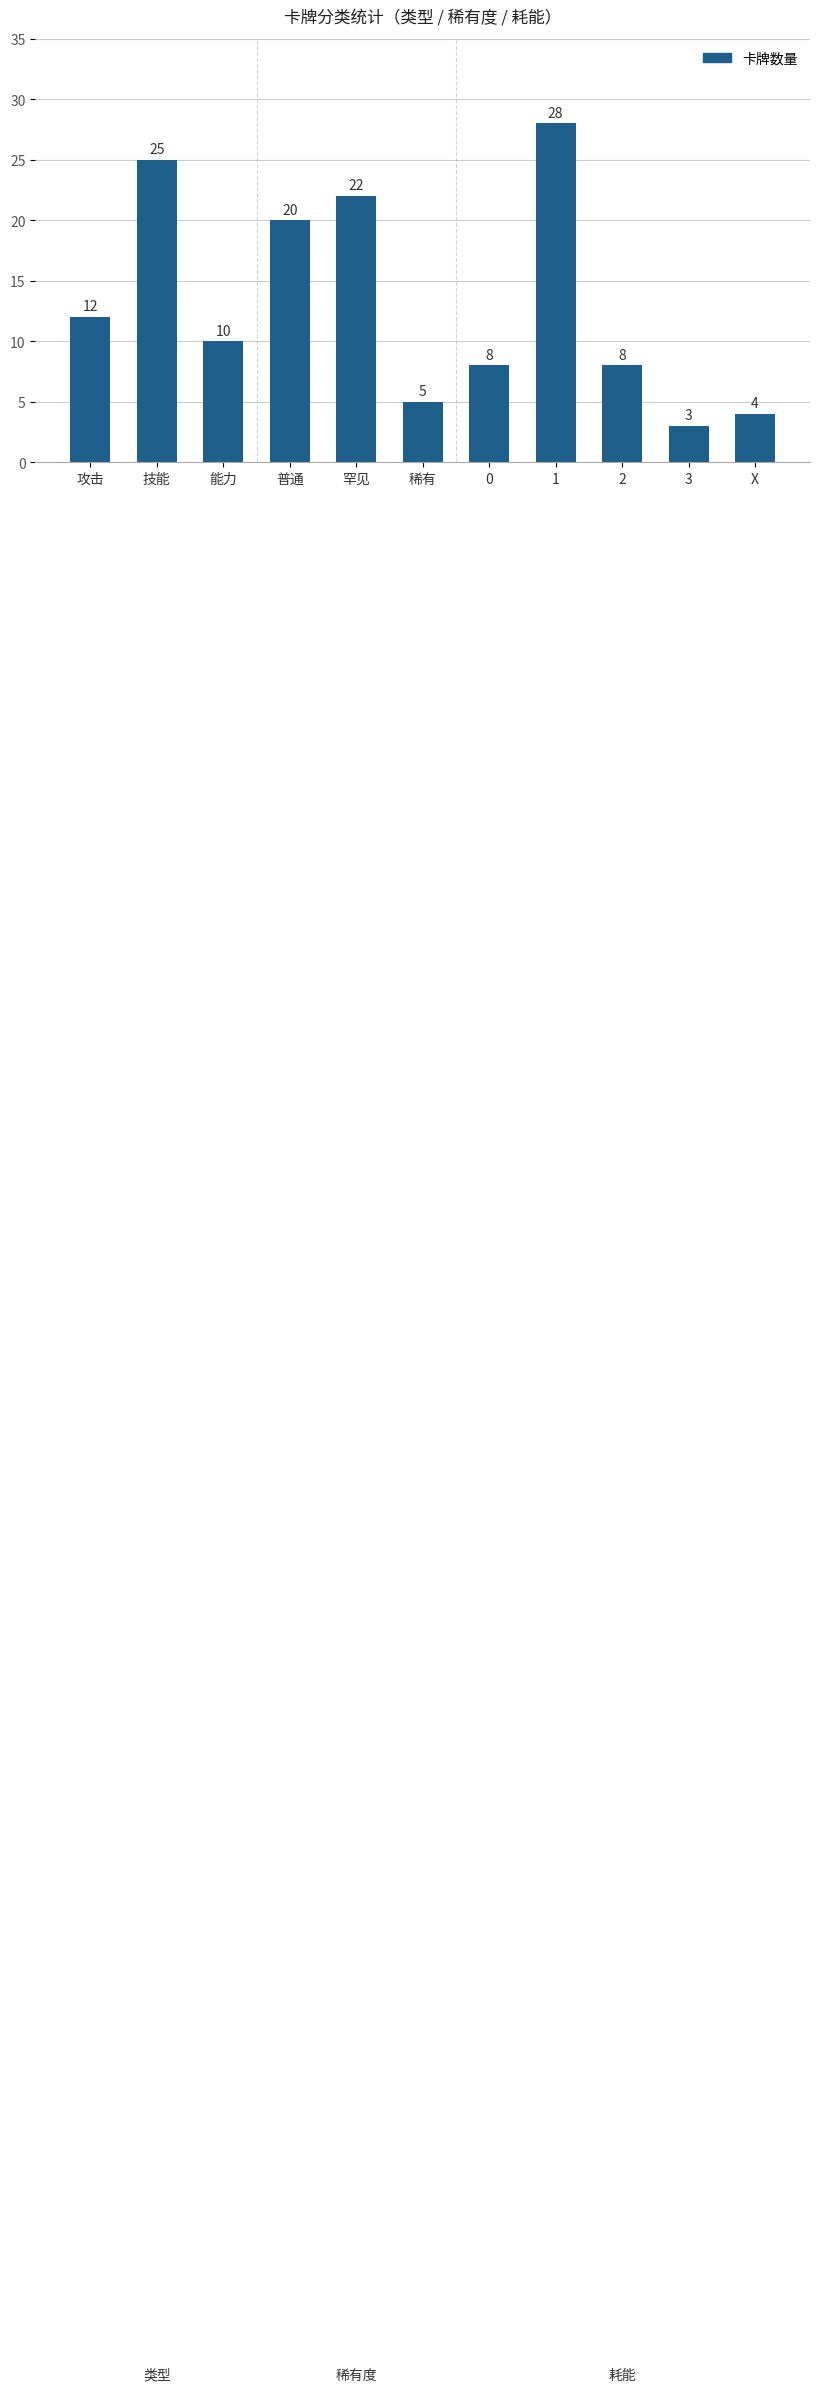

What is the sum of all values?

145